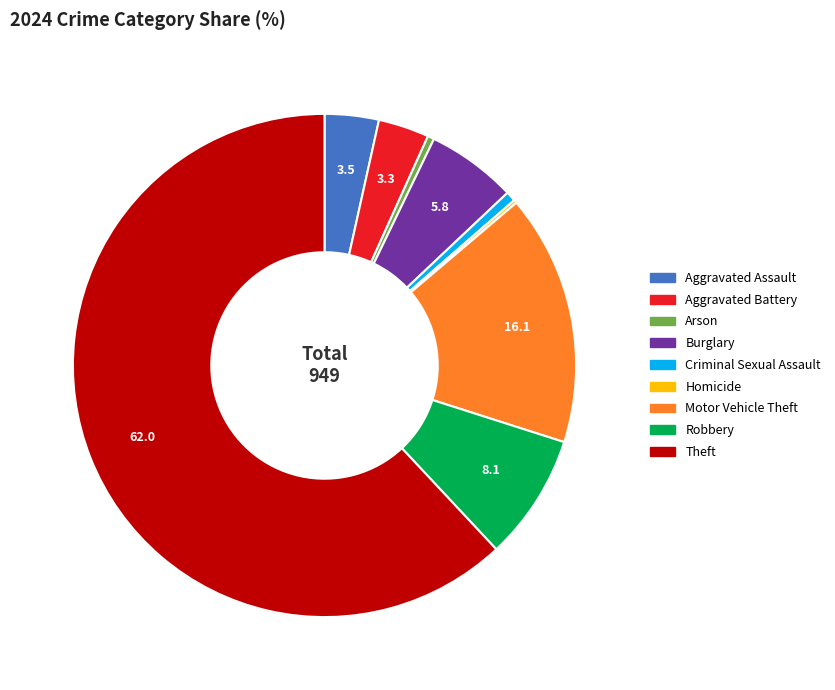

Is there any slice that represents more than half of the pie?

Yes